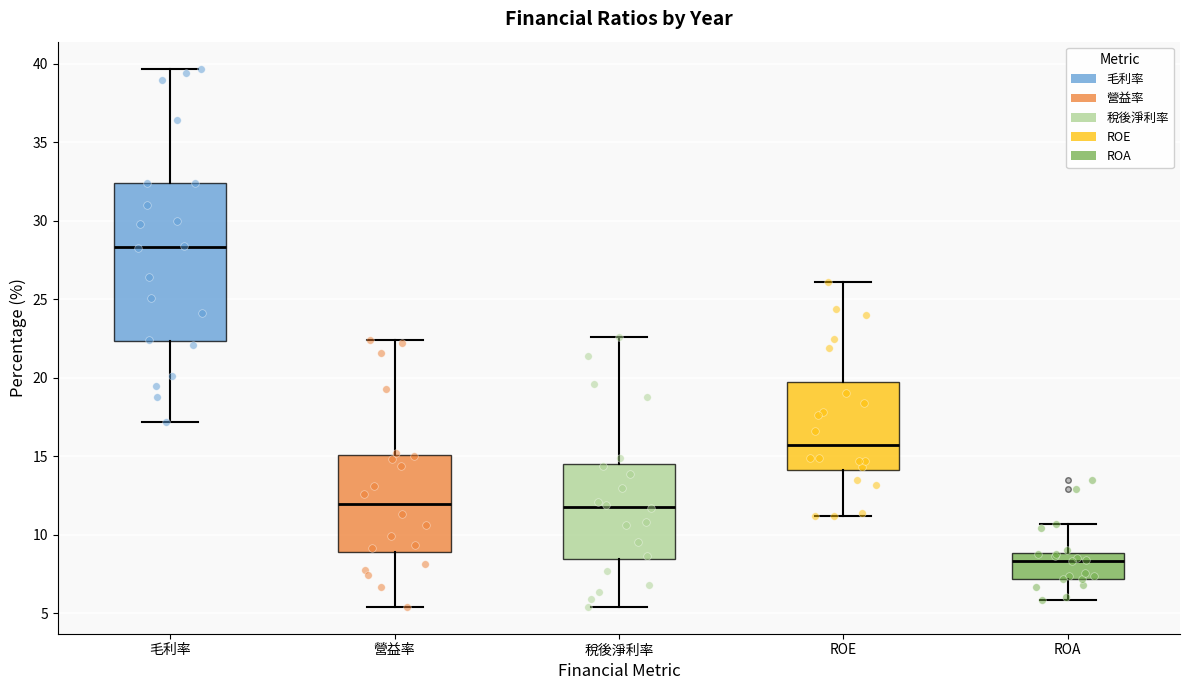

Where is the lower edge of the box for ROA on the y-axis? The values are not printed on the chart, so give them approximately, as read against the axis.

7.0